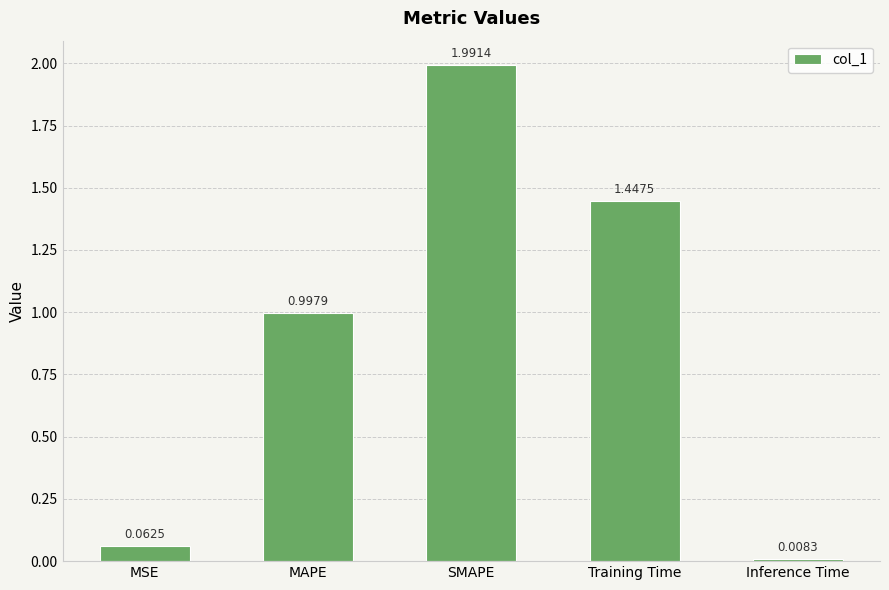

Are the bars horizontal?

No